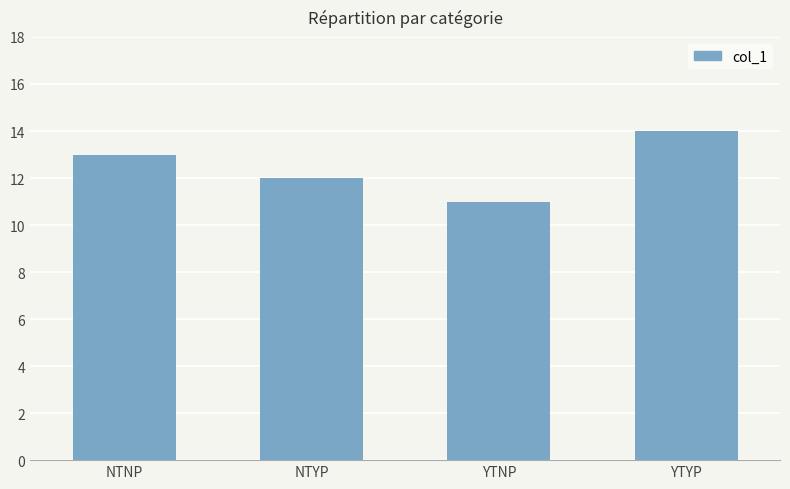

What position from the right is YTYP?

1